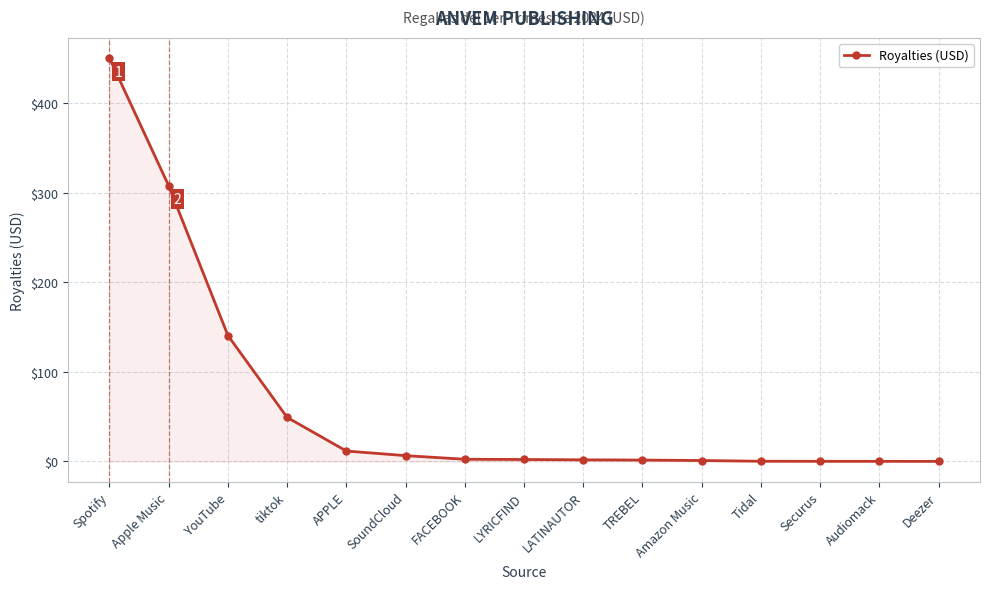

What is the average value?

65.0